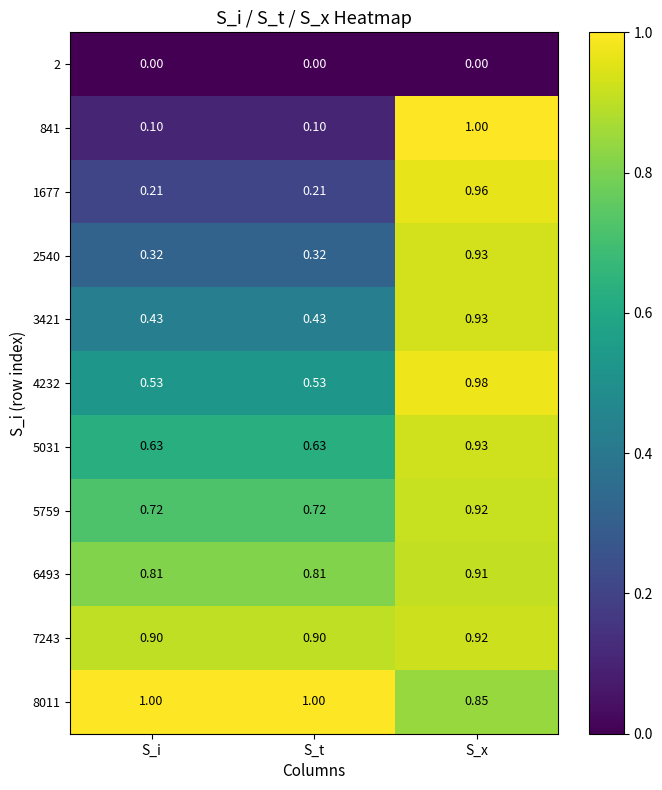

At which label is 8011 closest to 0?

S_x